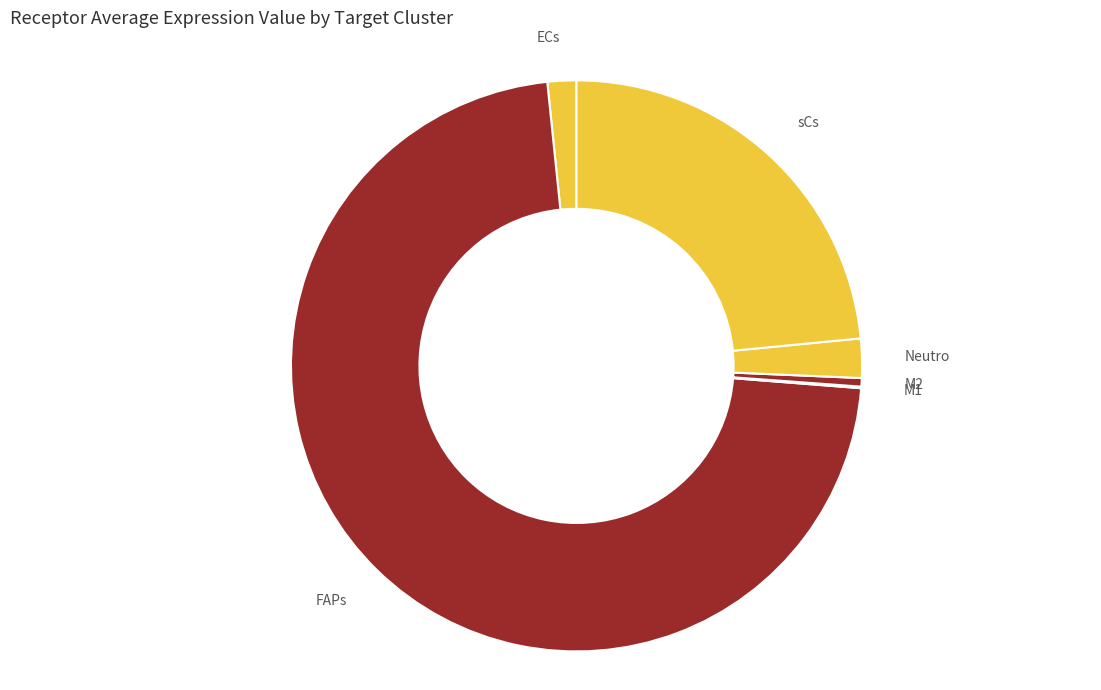

Which category has the biggest portion of the pie?

FAPs